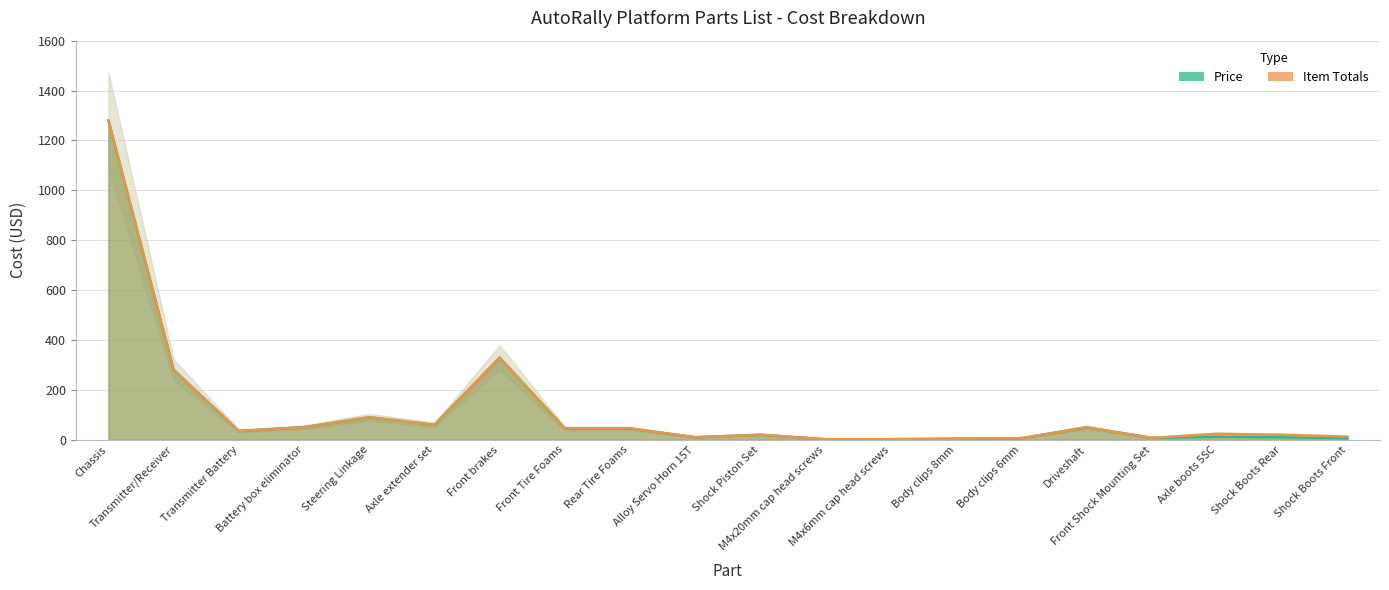

Rank the categories by Price value from highest to lowest.

Chassis, Front brakes, Transmitter/Receiver, Steering Linkage, Axle extender set, Battery box eliminator, Driveshaft, Front Tire Foams, Rear Tire Foams, Transmitter Battery, Shock Piston Set, Axle boots 5SC, Alloy Servo Horn 15T, Shock Boots Rear, Front Shock Mounting Set, Shock Boots Front, Body clips 6mm, Body clips 8mm, M4x20mm cap head screws, M4x6mm cap head screws